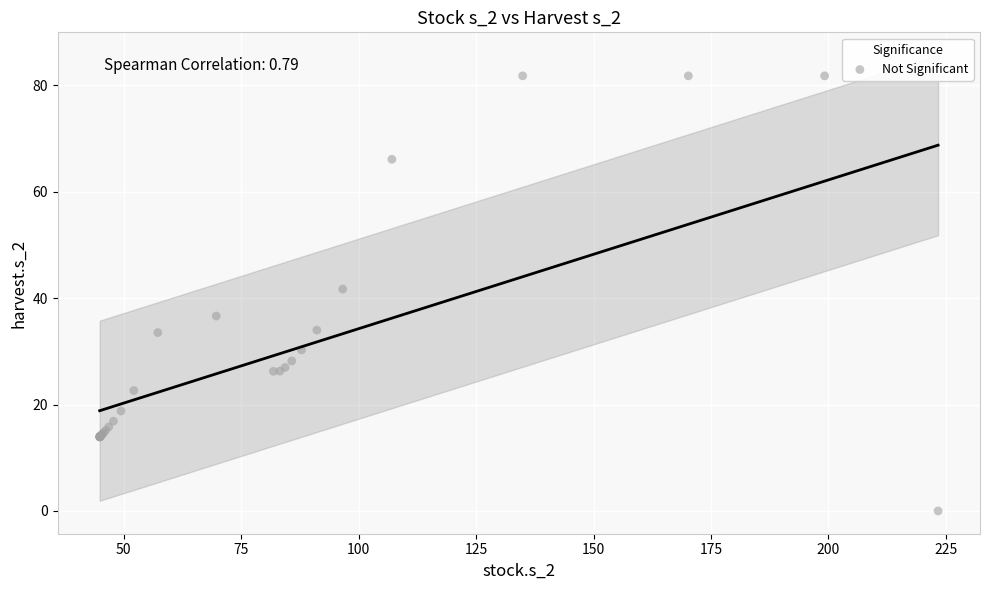

What Y value in the scatter plot is closest to 40?

41.7